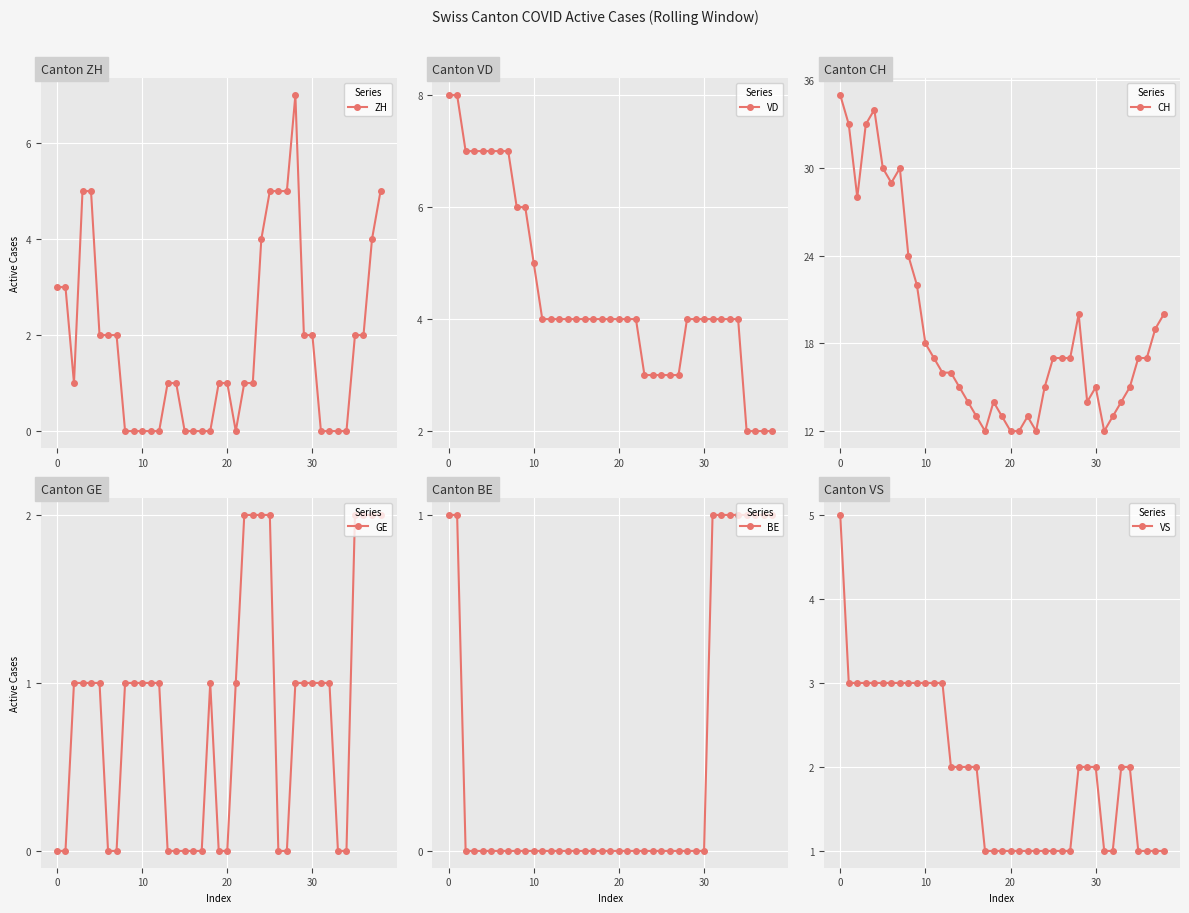

What is the lowest value of the CH series?

12